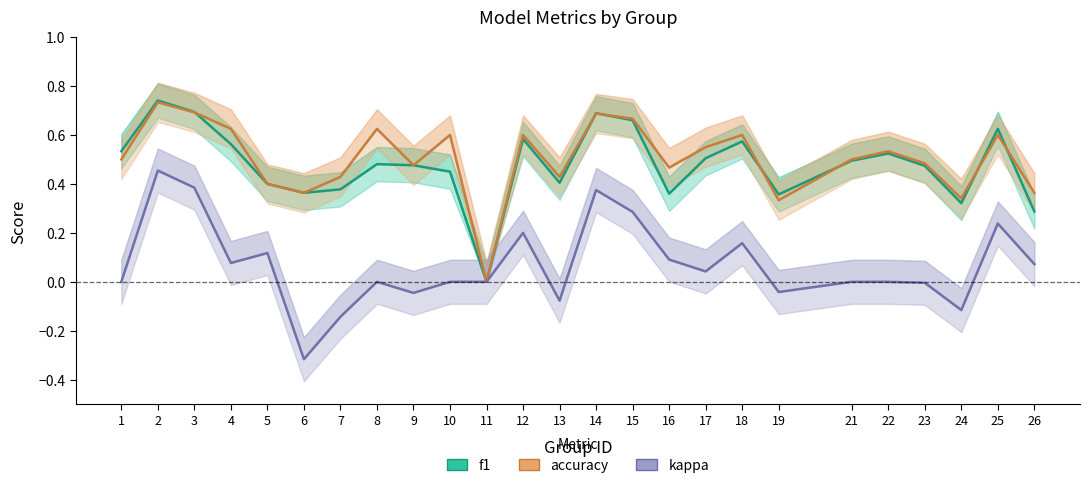

What is the total value across all series at 19?

0.6